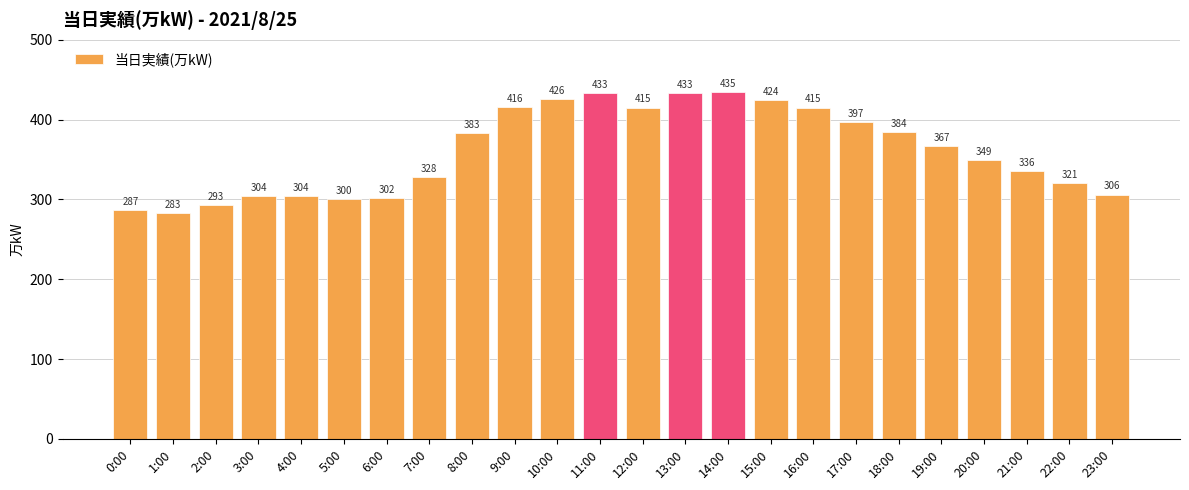

What is the difference between the values at 20:00 and 4:00?

45